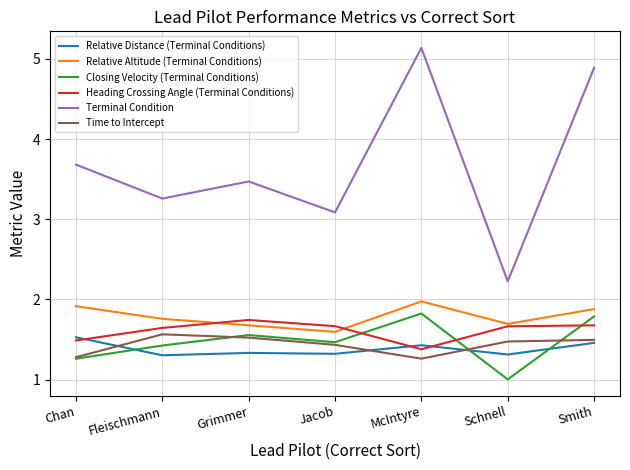

The Heading Crossing Angle (Terminal Conditions) series shows 1.7 at Schnell. True or false?

True